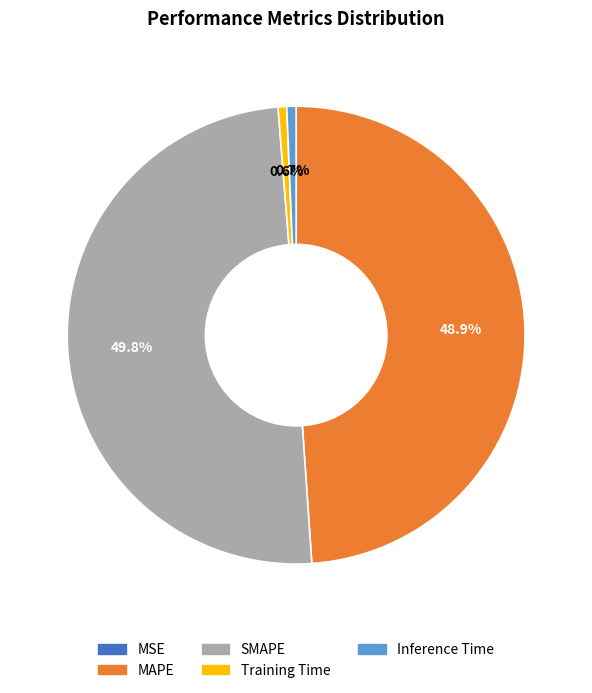

Which slice is the largest?

SMAPE